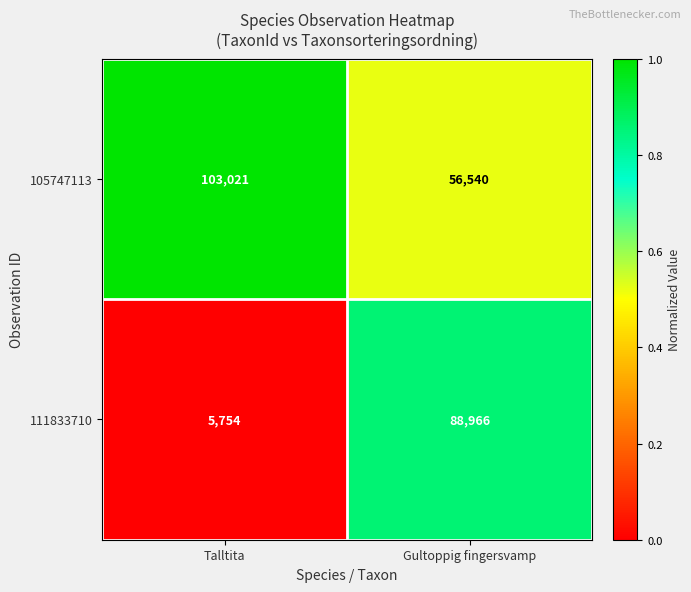

Reading left to right, extract all data points from this chart.

105747113: Talltita=103021	Gultoppig fingersvamp=56540
111833710: Talltita=5754	Gultoppig fingersvamp=88966